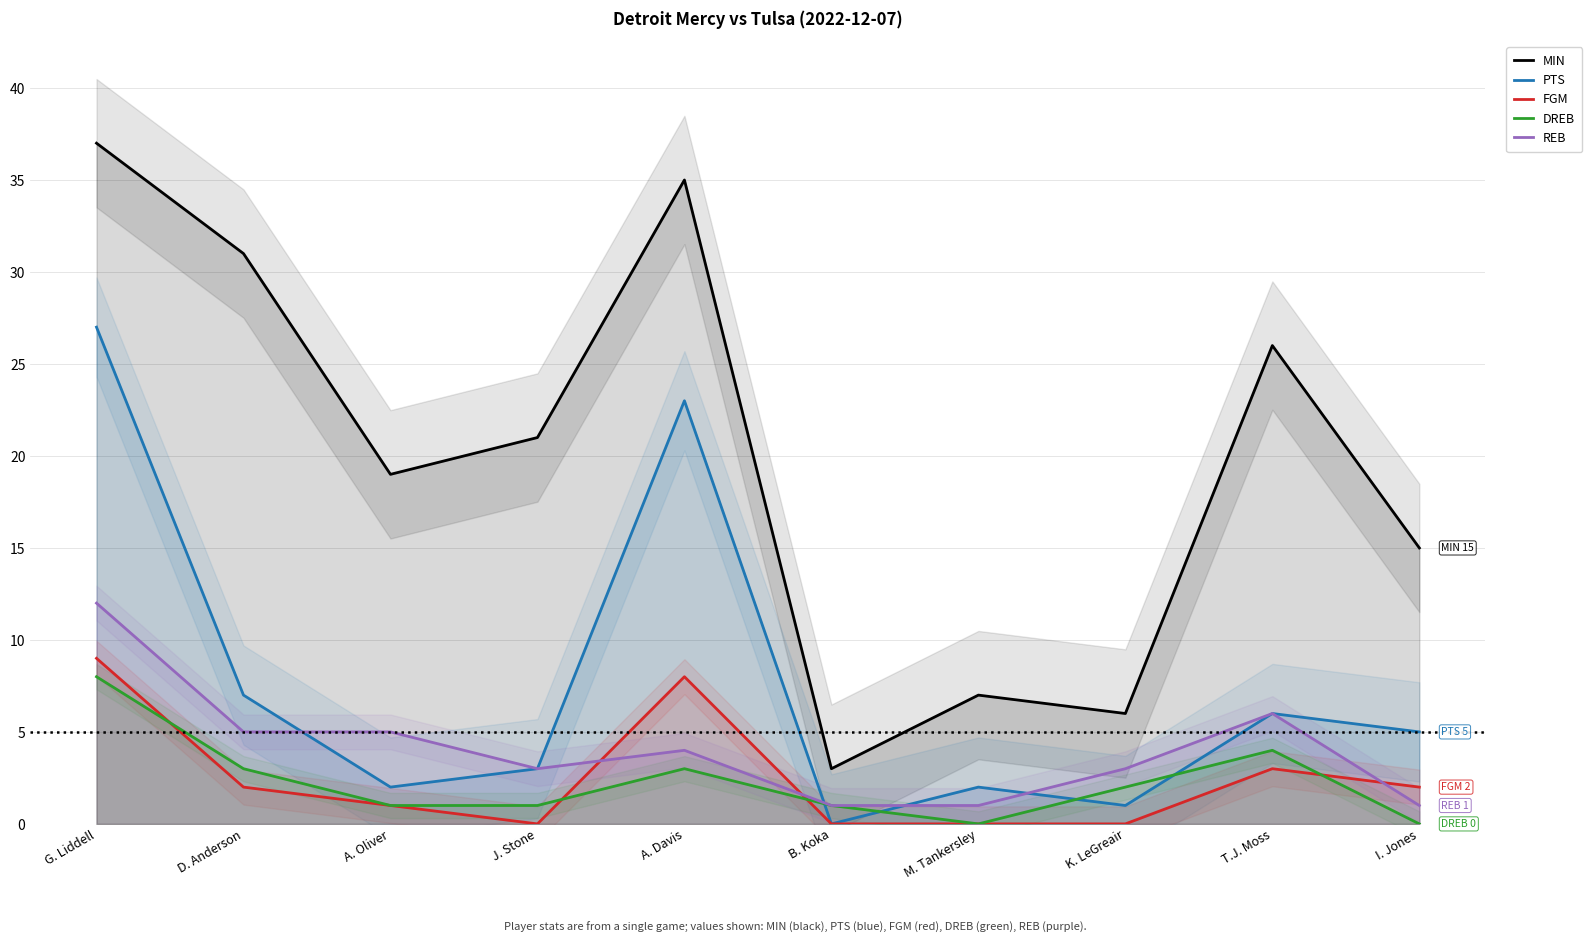

The DREB series shows 6 at T.J. Moss. True or false?

False